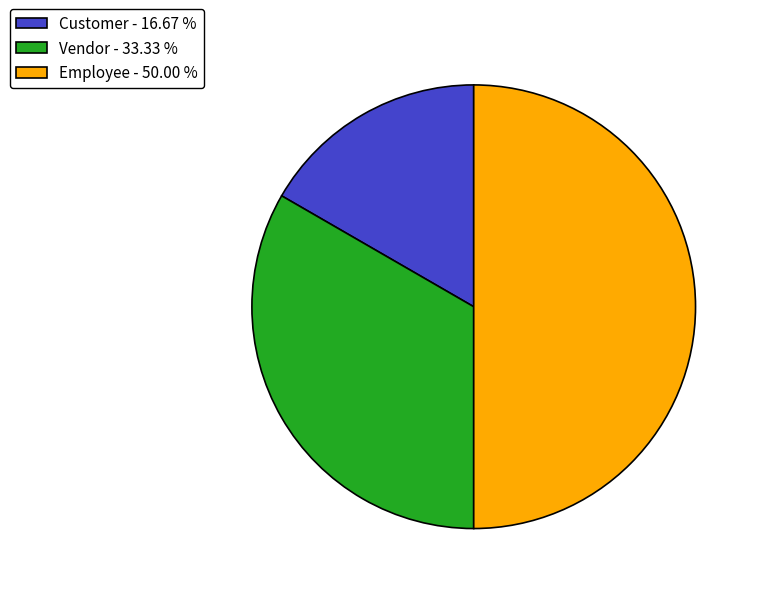

Which slice is the smallest?

Customer